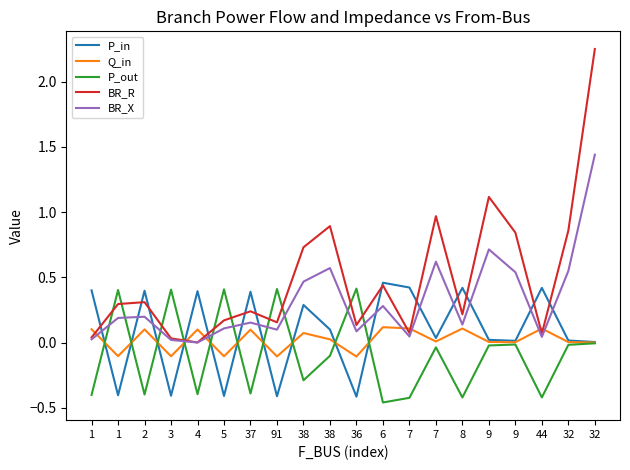

Reading right to left, transcribe all the data shown in this chart.

P_in: 0.0	0.0	0.4	0.0	0.0	0.4	0.0	0.4	0.5	-0.4	0.1	0.3	-0.4	0.4	-0.4	0.4	-0.4	0.4	-0.4	0.4
Q_in: 0.0	0.0	0.1	0.0	0.0	0.1	0.0	0.1	0.1	-0.1	0.0	0.1	-0.1	0.1	-0.1	0.1	-0.1	0.1	-0.1	0.1
P_out: -0.0	-0.0	-0.4	-0.0	-0.0	-0.4	-0.0	-0.4	-0.5	0.4	-0.1	-0.3	0.4	-0.4	0.4	-0.4	0.4	-0.4	0.4	-0.4
BR_R: 2.2	0.9	0.1	0.8	1.1	0.2	1.0	0.1	0.4	0.1	0.9	0.7	0.2	0.2	0.2	0.0	0.0	0.3	0.3	0.0
BR_X: 1.4	0.5	0.0	0.5	0.7	0.1	0.6	0.0	0.3	0.1	0.6	0.5	0.1	0.2	0.1	0.0	0.0	0.2	0.2	0.0